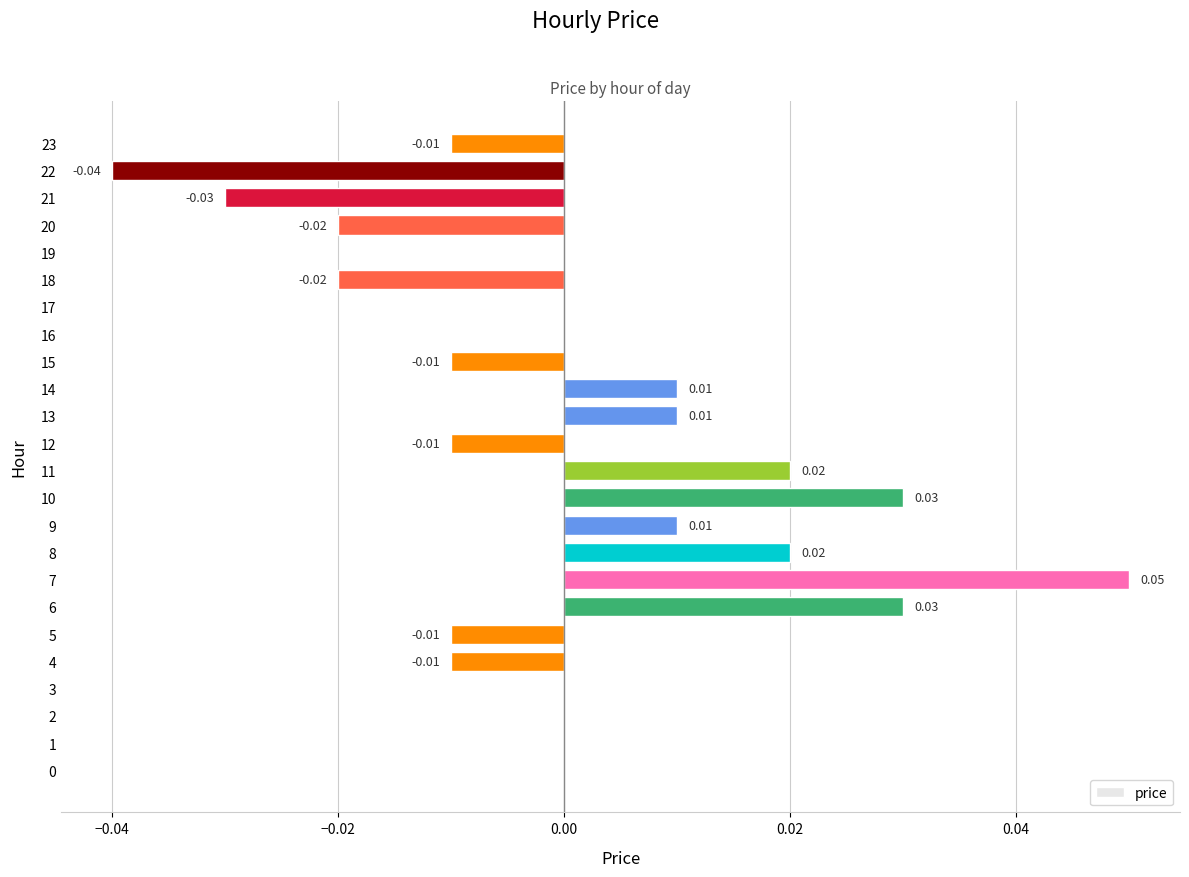

Which has a higher value, 13 or 1?

13